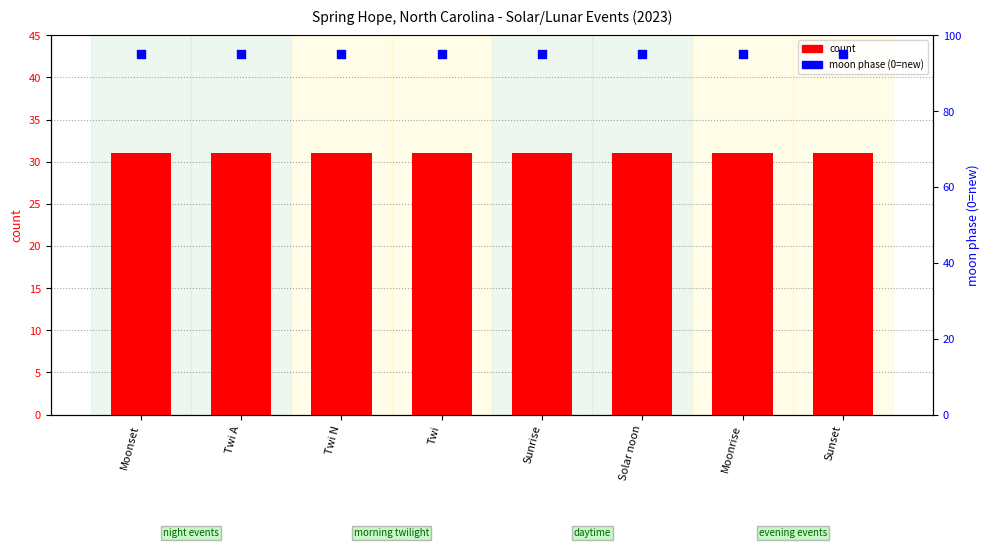

What is the total value across all series at Moonrise?

126